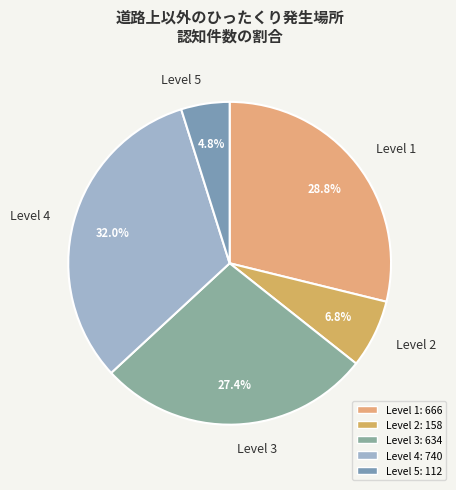

What is the ratio of the value at Level 4 to the value at Level 3?

1.2